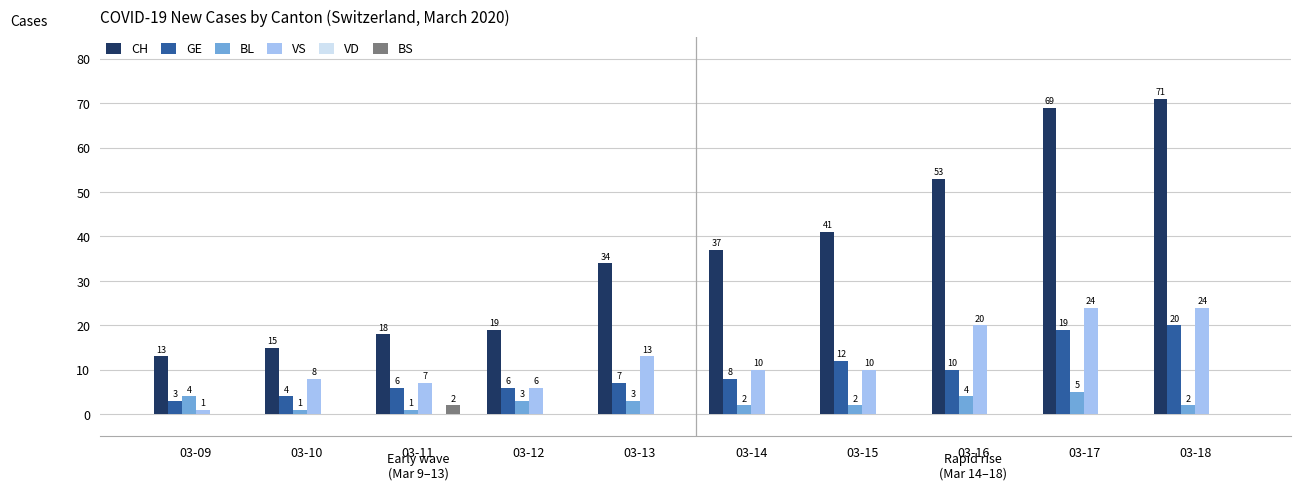

Which category has the highest value in the BL series?

03-17